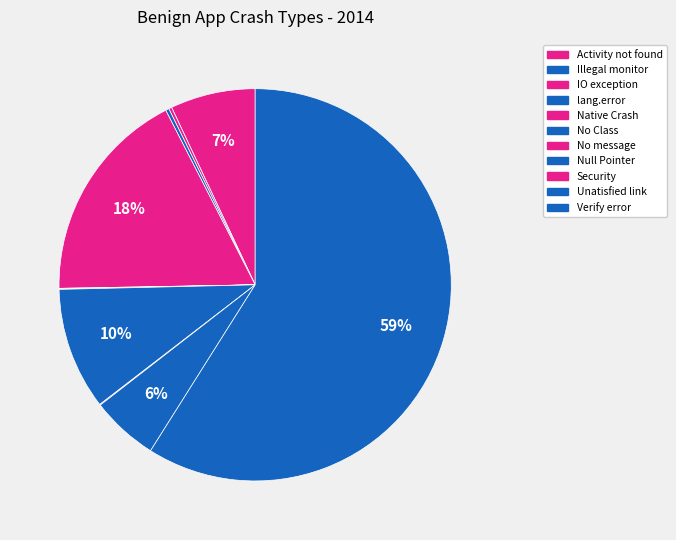

What is the largest slice in the pie chart?

Verify error